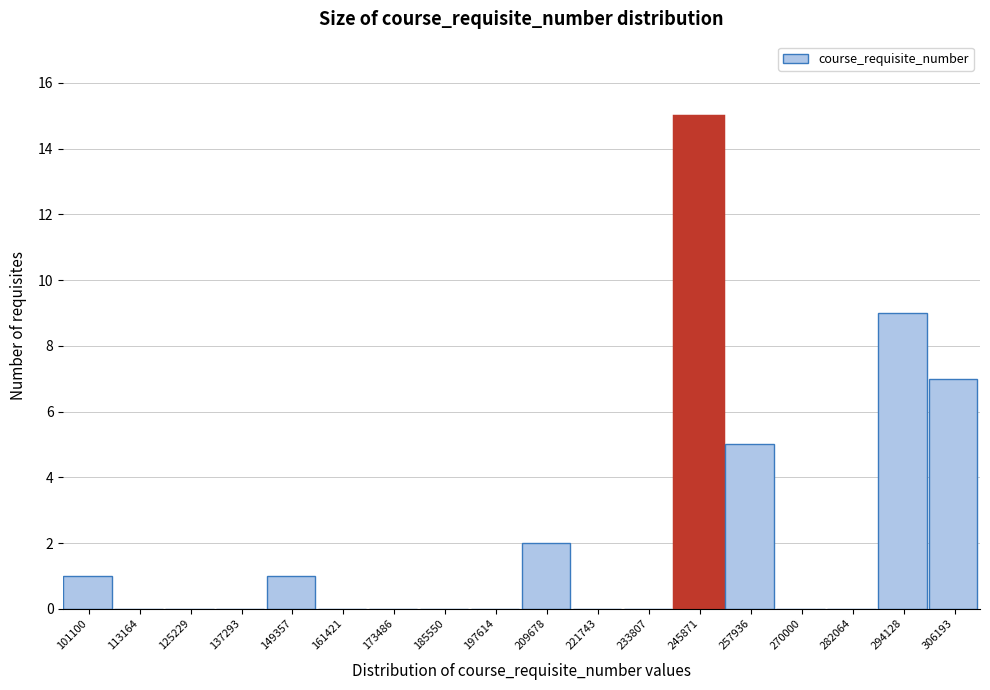

Reading left to right, extract all data points from this chart.

101100=1	113164=0	125229=0	137293=0	149357=1	161421=0	173486=0	185550=0	197614=0	209678=2	221743=0	233807=0	245871=15	257936=5	270000=0	282064=0	294128=9	306193=7